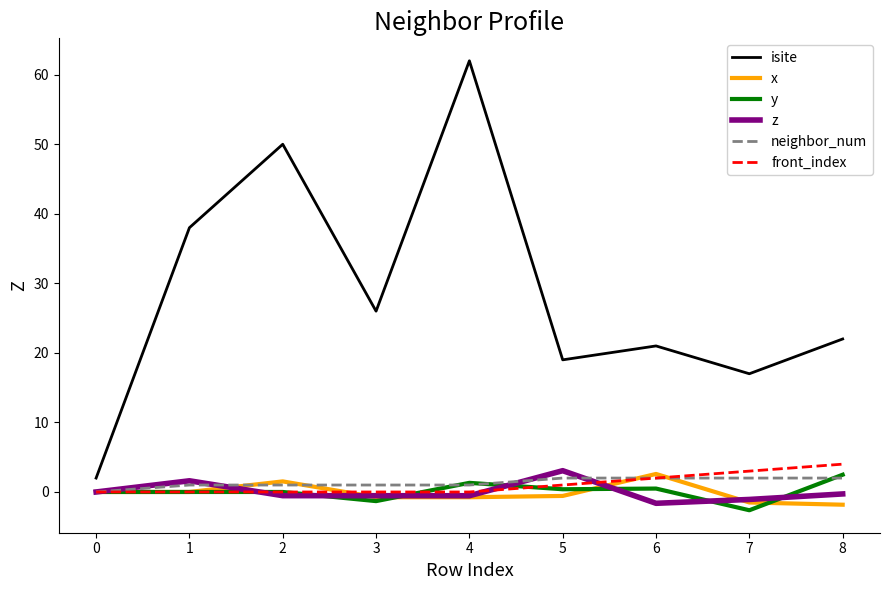

Which series has the largest total across all categories?

isite